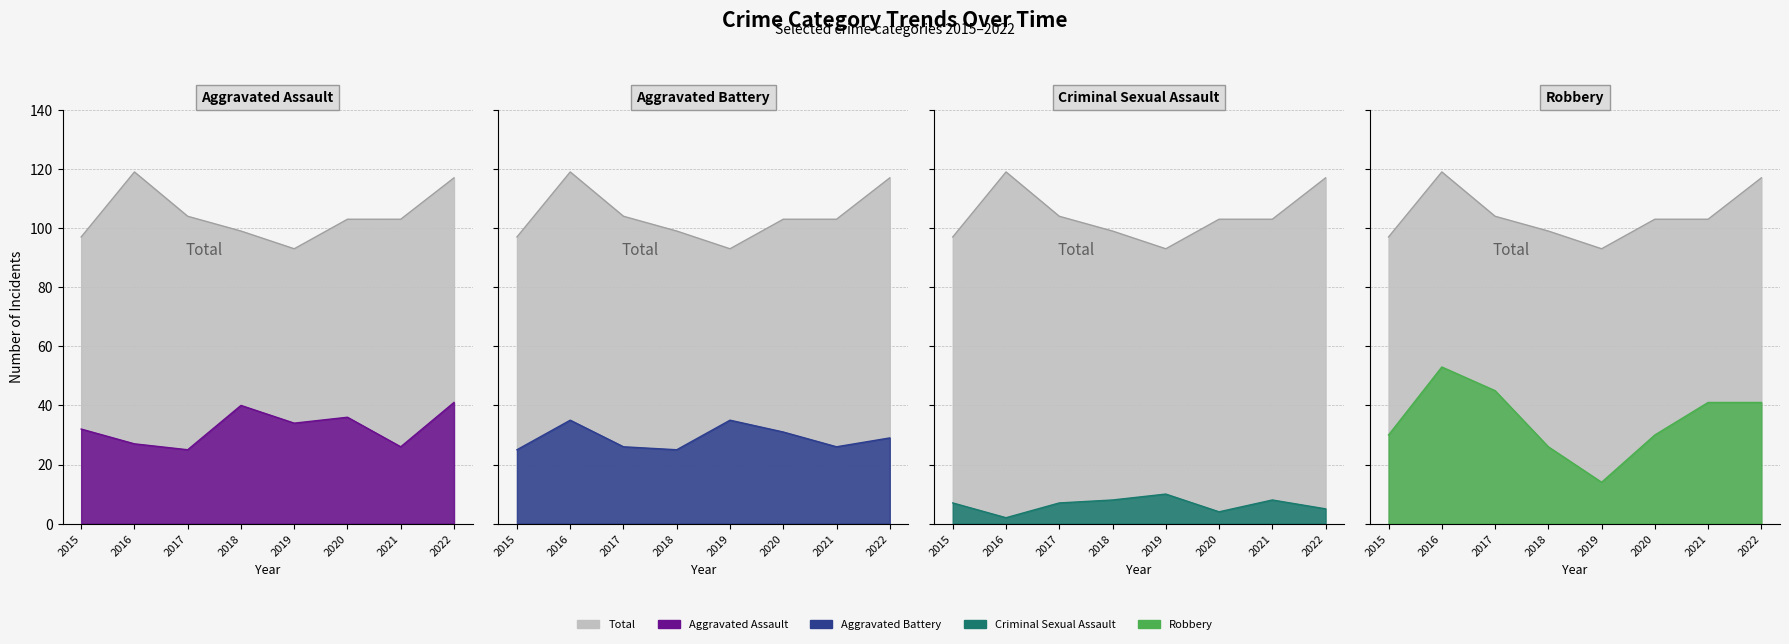

At how many categories does at least one series exceed 42?

8